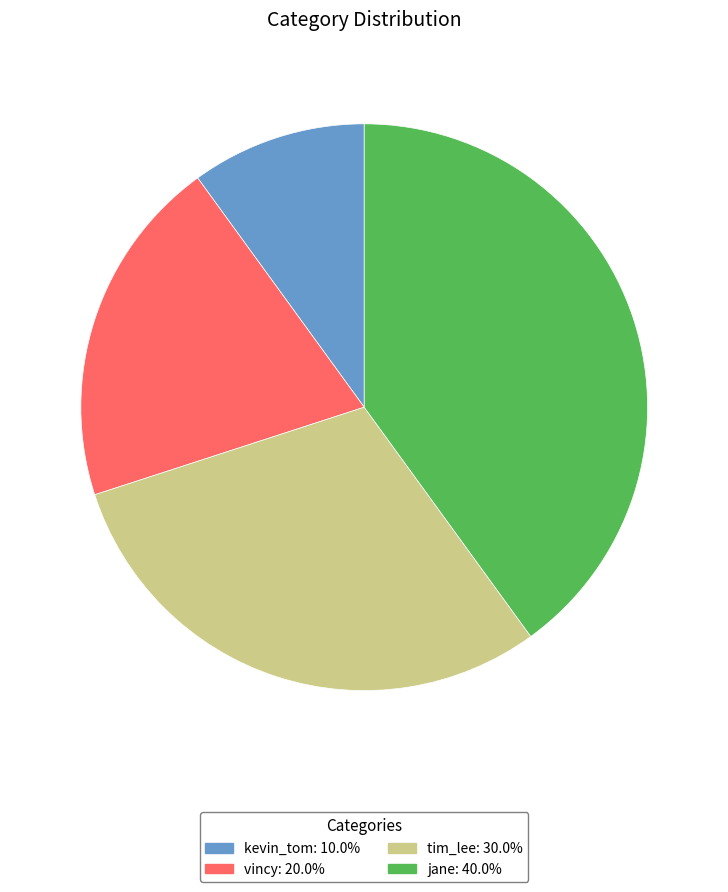

How many segments does this pie chart have?

4